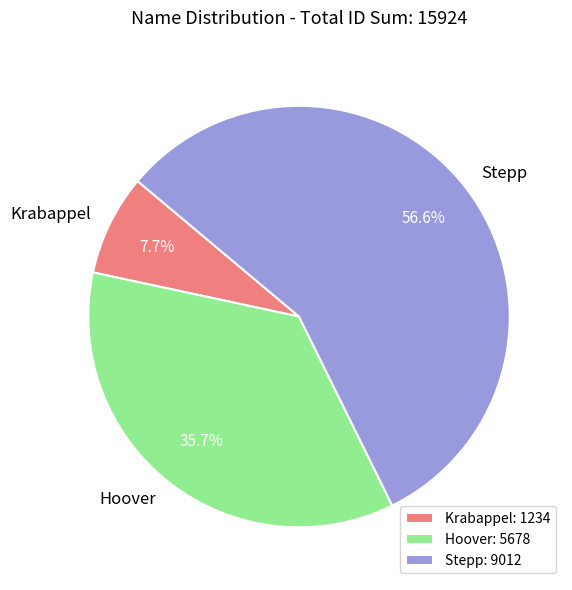

How much of the chart is everything except Hoover?

64.3%